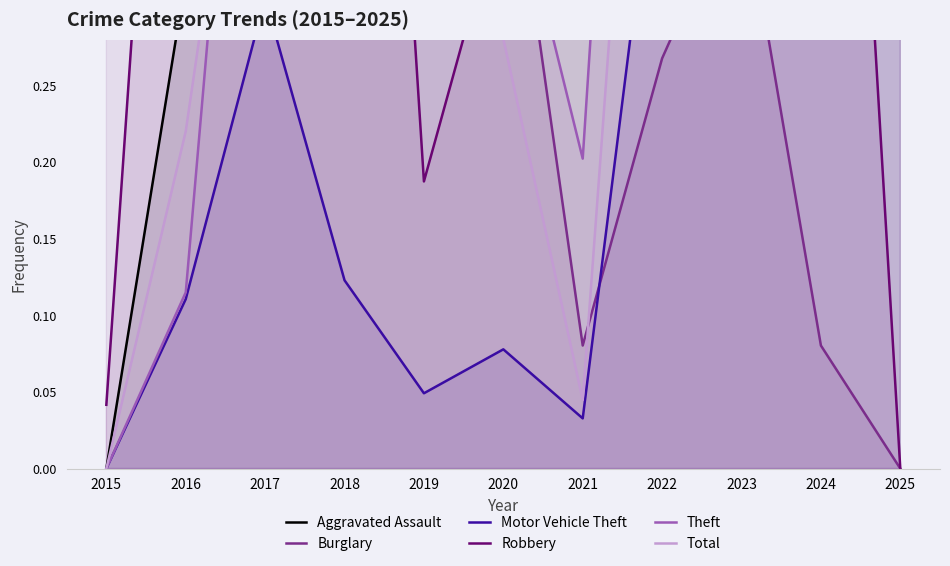

Rank the series by their maximum value, from highest to lowest.

Total, Theft, Motor Vehicle Theft, Burglary, Aggravated Assault, Robbery